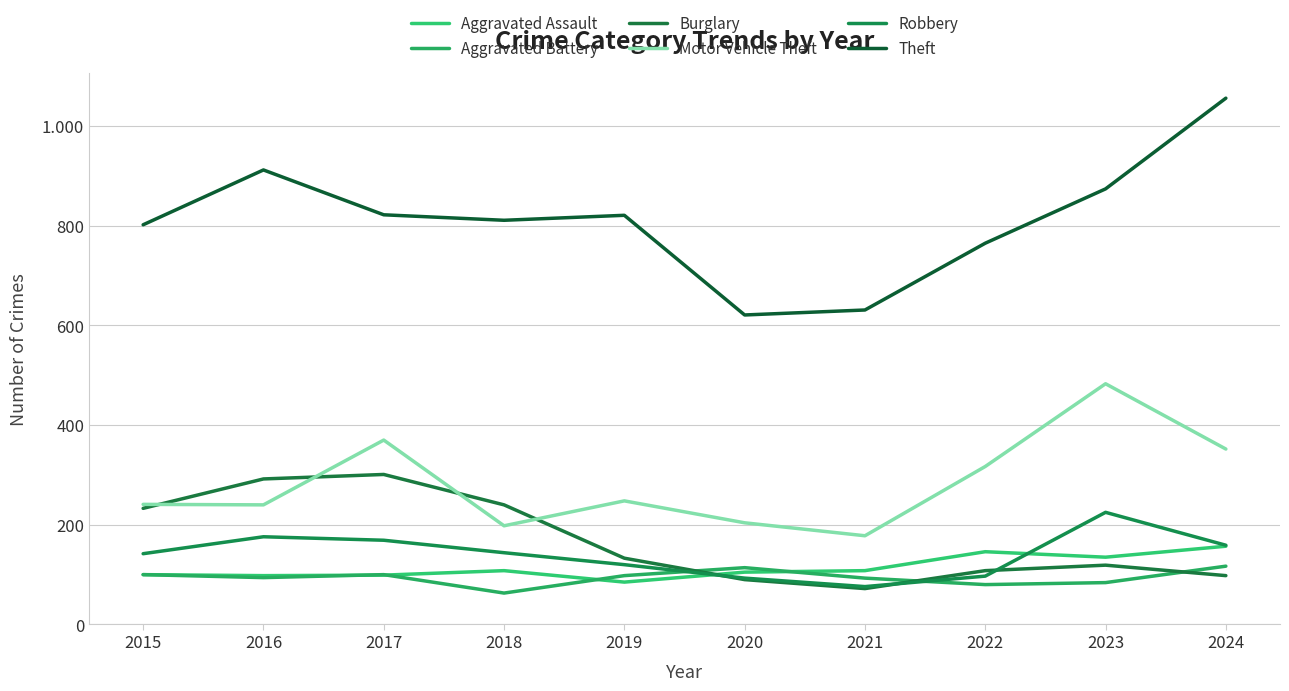

Does the chart display data point markers on the line(s)?

No